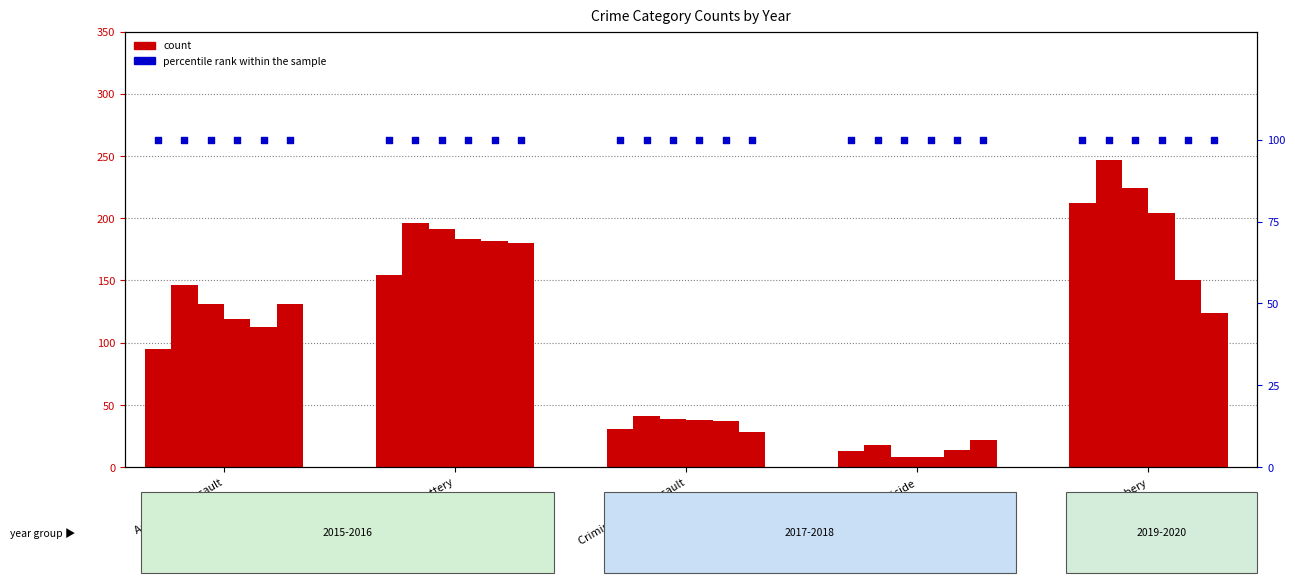

What is the total value across all series at Aggravated Assault?

735